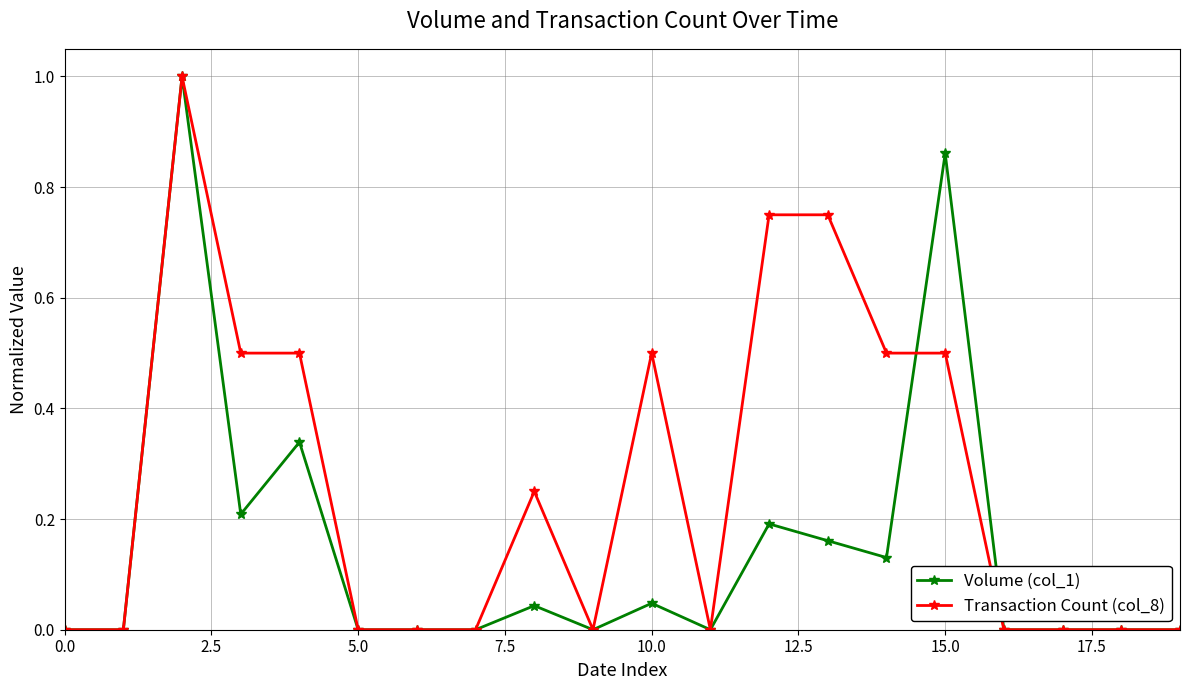

Which series has the largest total across all categories?

Transaction Count (col_8)